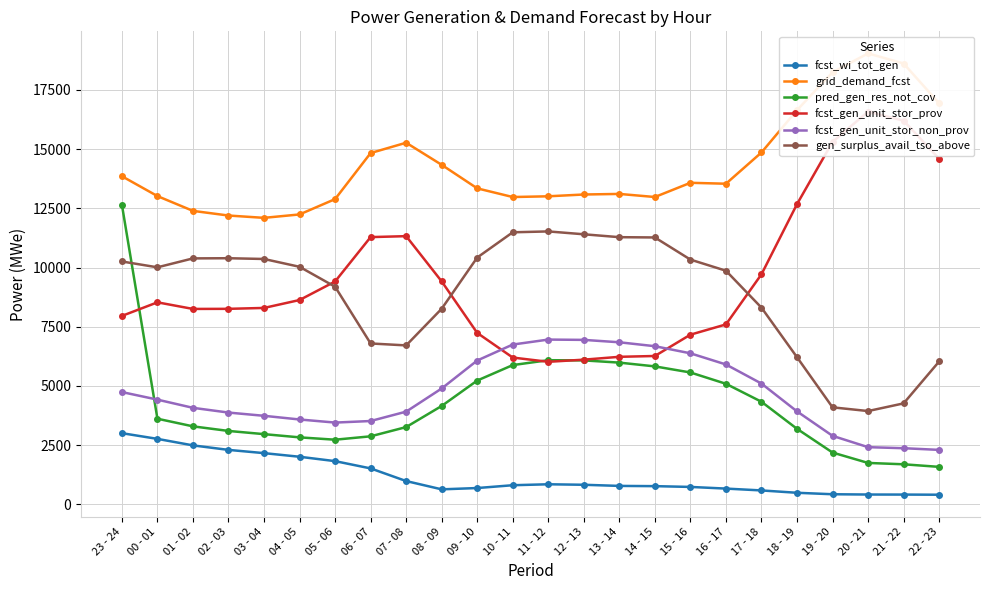

The value of fcst_gen_unit_stor_non_prov at 10 - 11 is 6748. True or false?

True